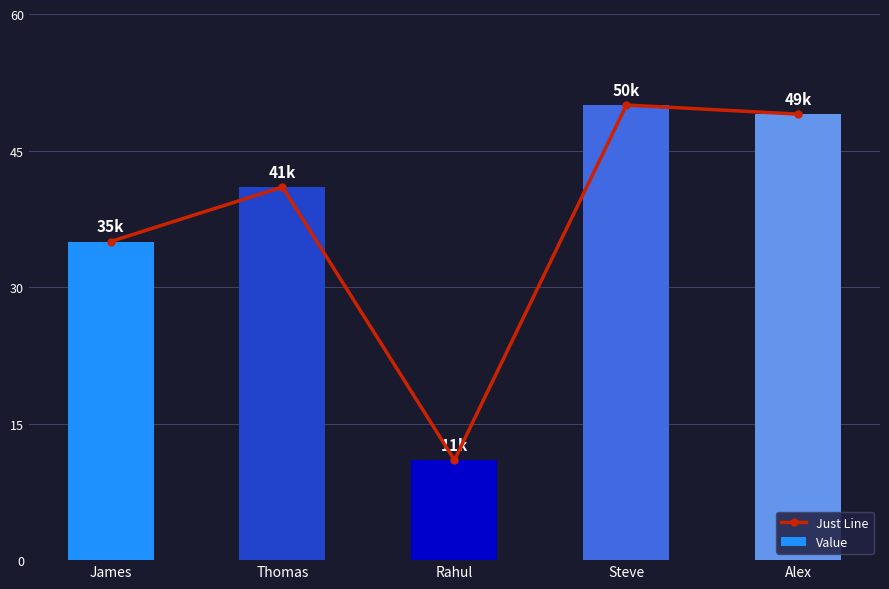

What are all the series names shown in the legend?

Just Line, Value